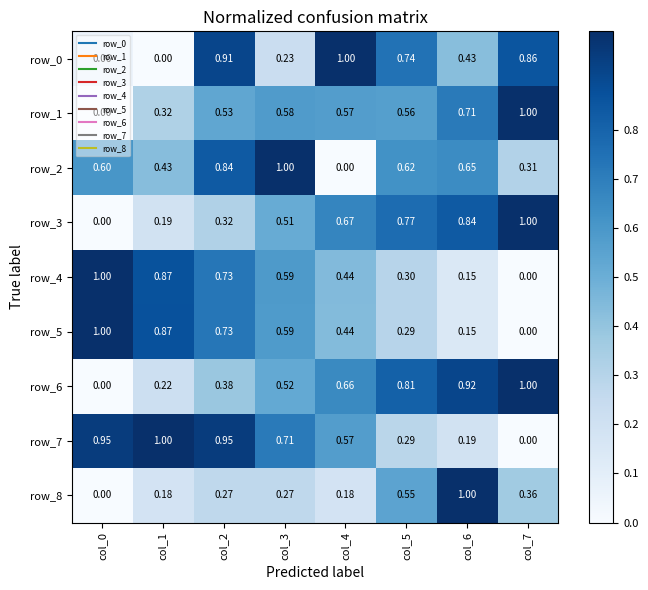

What is the average value of the row_6 series?

0.6